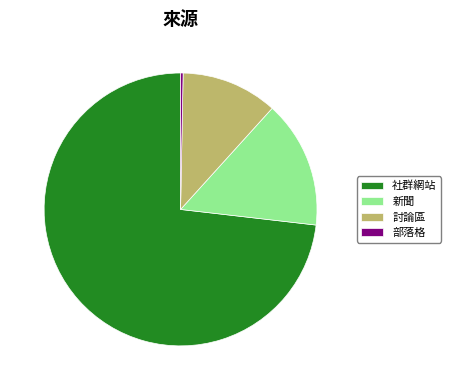

Does 社群網站 account for over 50% of the chart?

Yes